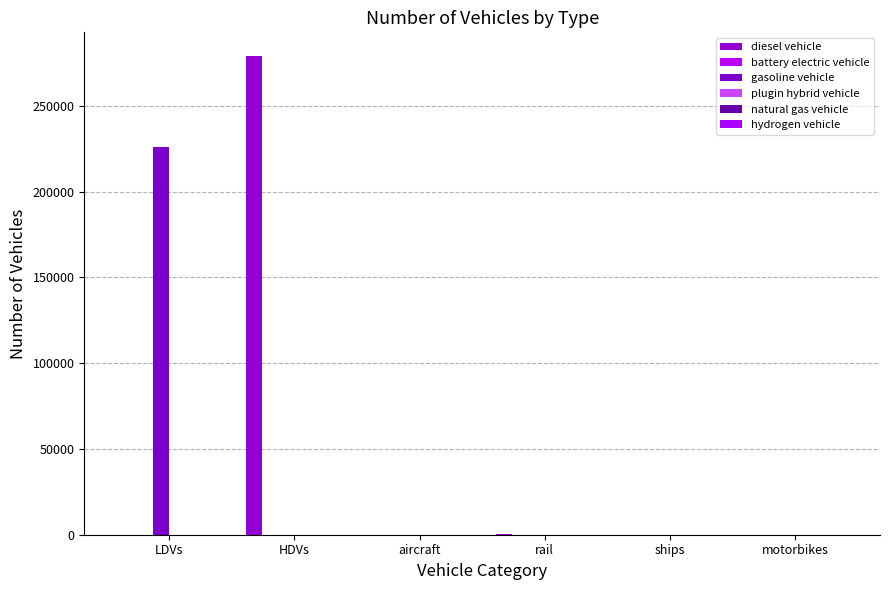

Reading left to right, transcribe all the data shown in this chart.

diesel vehicle: LDVs=0	HDVs=278833	aircraft=70	rail=631	ships=103	motorbikes=0
battery electric vehicle: LDVs=0	HDVs=61	aircraft=0	rail=0	ships=0	motorbikes=0
gasoline vehicle: LDVs=225757	HDVs=0	aircraft=0	rail=0	ships=0	motorbikes=0
plugin hybrid vehicle: LDVs=0	HDVs=25	aircraft=0	rail=0	ships=0	motorbikes=0
natural gas vehicle: LDVs=0	HDVs=0	aircraft=0	rail=0	ships=0	motorbikes=0
hydrogen vehicle: LDVs=0	HDVs=0	aircraft=0	rail=0	ships=0	motorbikes=0